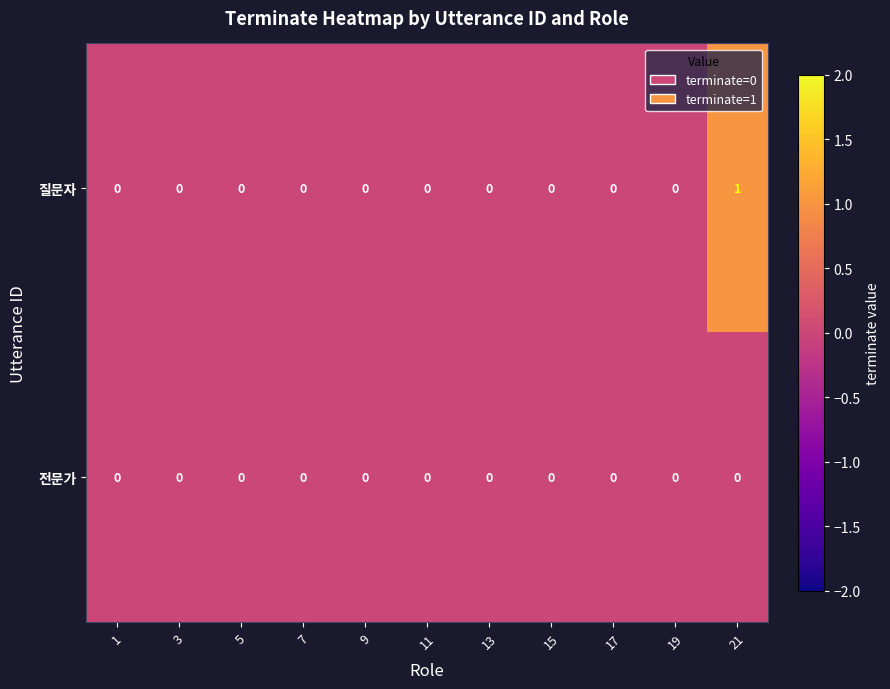

How many distinct data groups are displayed?

2